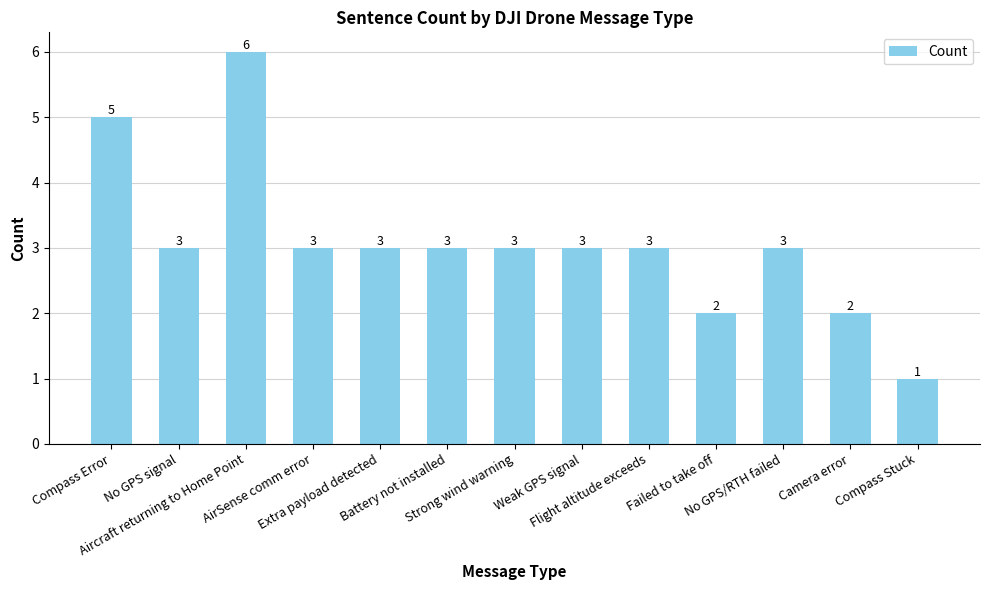

What is the label of the 10th bar from the left?

Failed to take off